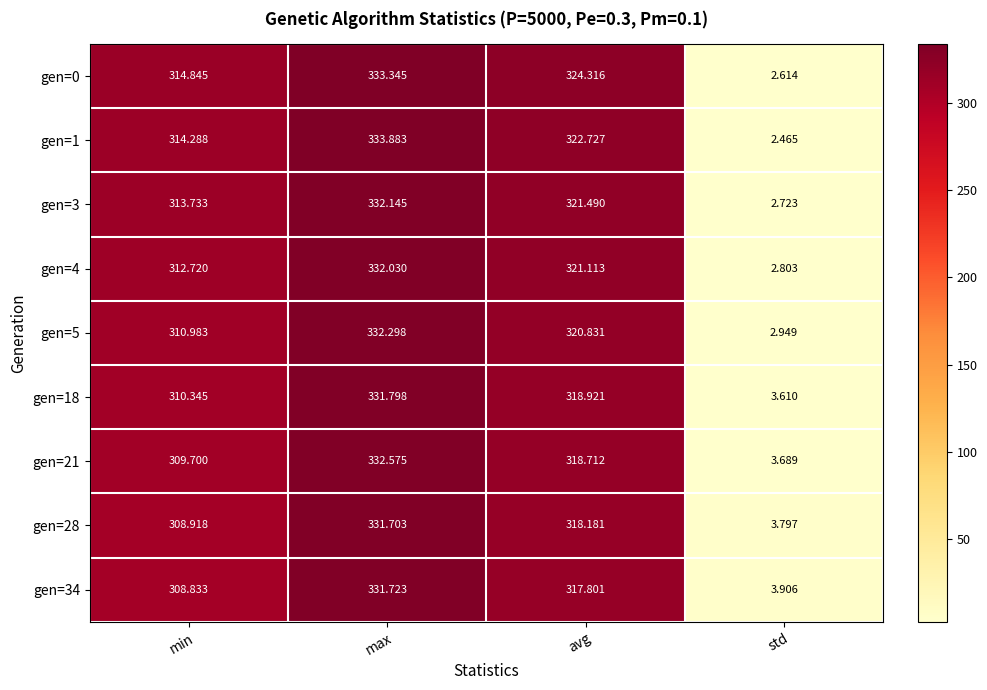

List the labels in order of gen=4 value, largest first.

max, avg, min, std